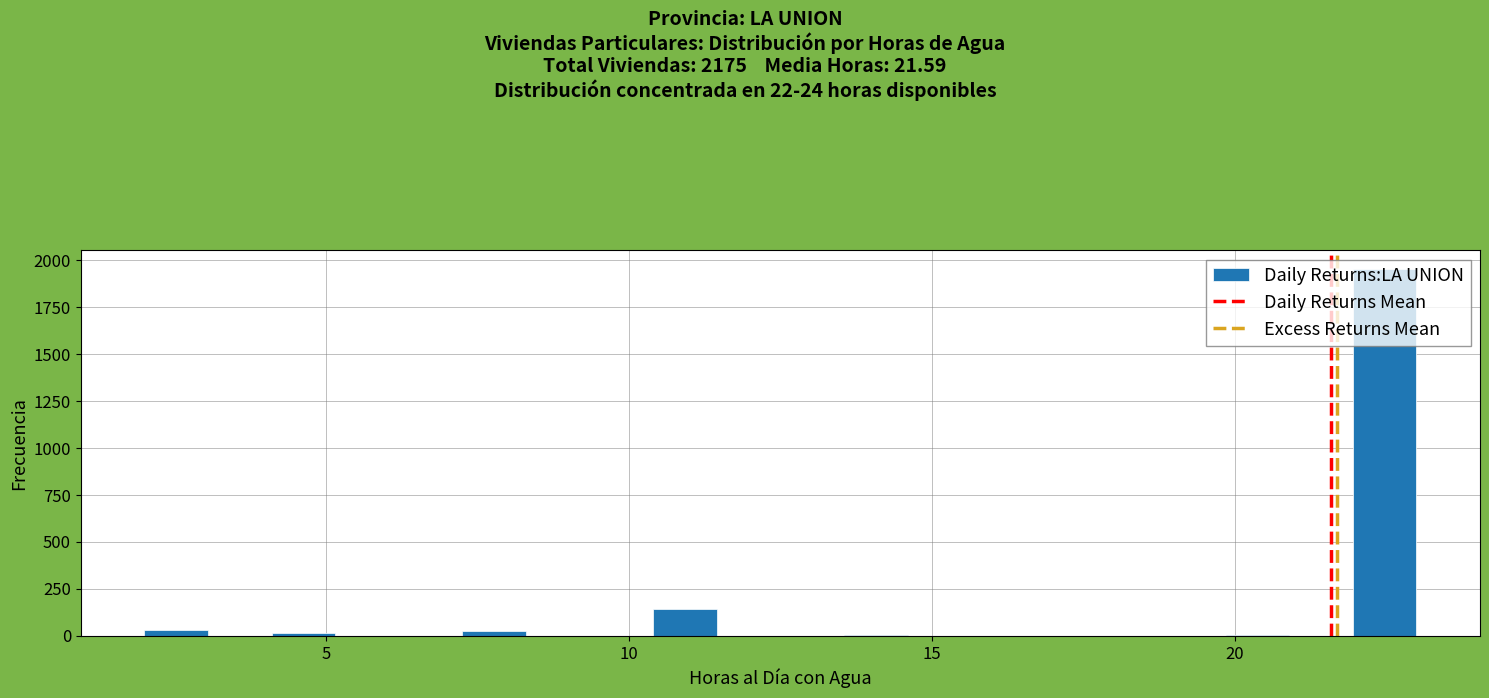

Around what value on the x-axis is the tallest bar? Give the approximate position of its centre, as read against the axis.

22.5